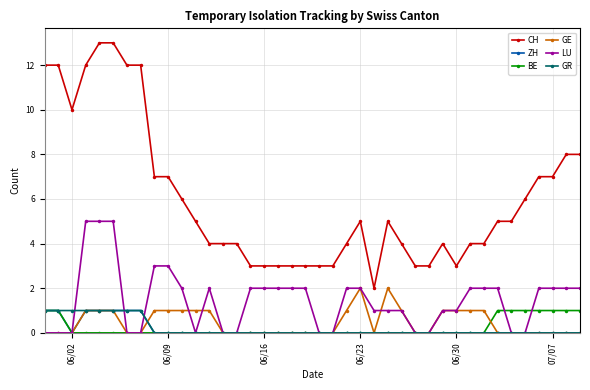

True or false: GE and CH cross at least once.

False